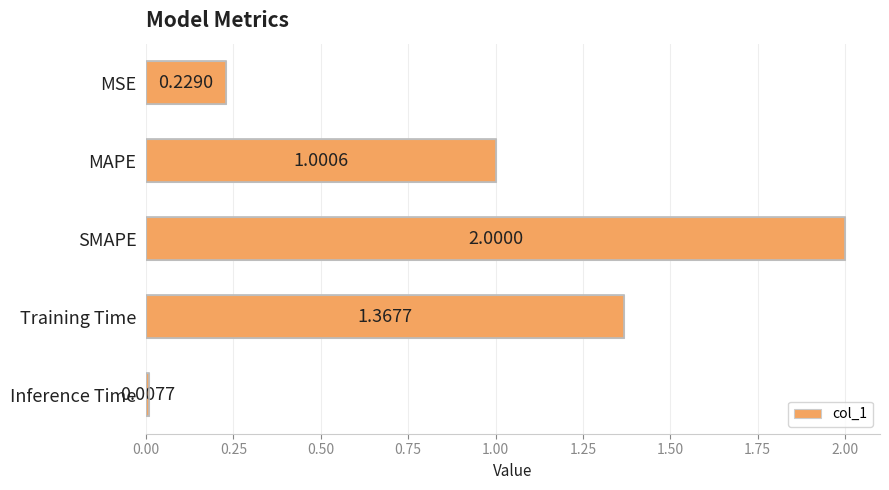

What is the ratio of the value at MAPE to the value at Training Time?

0.7